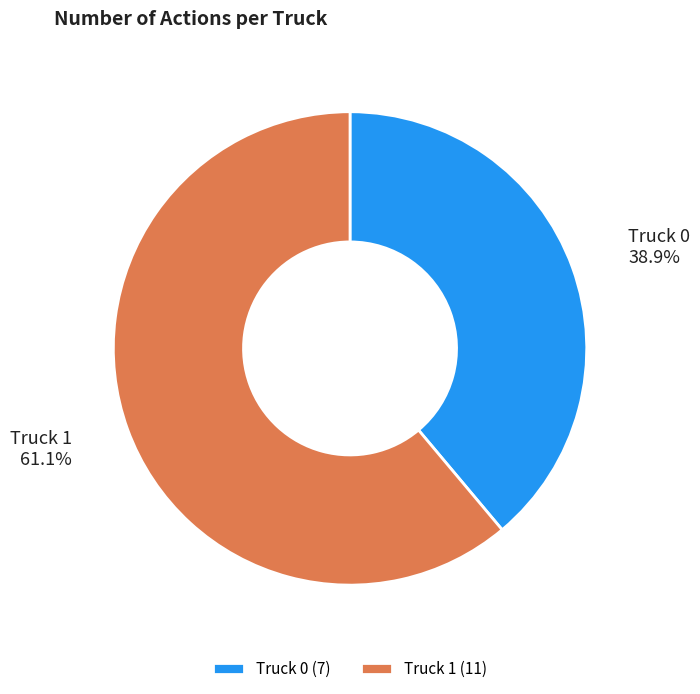

To the nearest percent, what is the difference between the Truck 1 and Truck 0 slice percentages?

22%